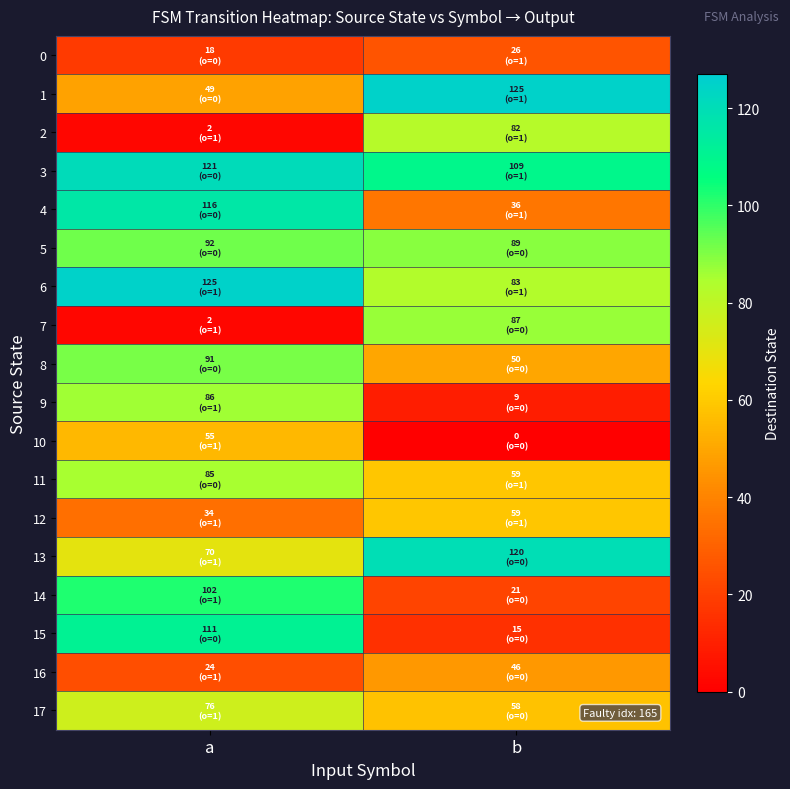

Reading right to left, extract all data points from this chart.

0: b=26	a=18
1: b=125	a=49
2: b=82	a=2
3: b=109	a=121
4: b=36	a=116
5: b=89	a=92
6: b=83	a=125
7: b=87	a=2
8: b=50	a=91
9: b=9	a=86
10: b=0	a=55
11: b=59	a=85
12: b=59	a=34
13: b=120	a=70
14: b=21	a=102
15: b=15	a=111
16: b=46	a=24
17: b=58	a=76